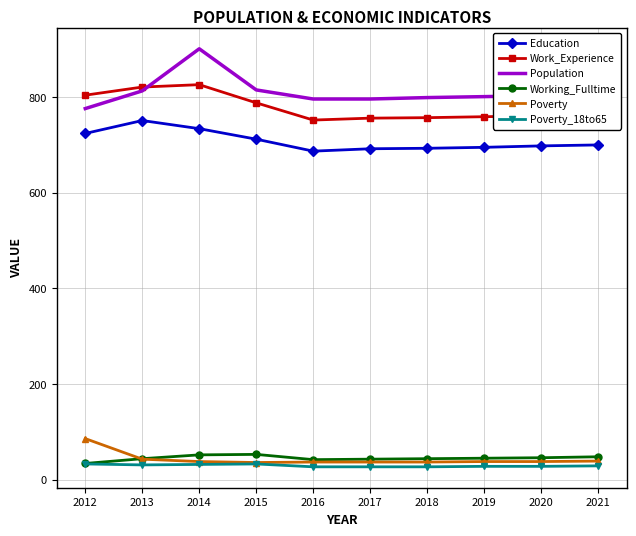

At which label does Population reach its peak?

2014